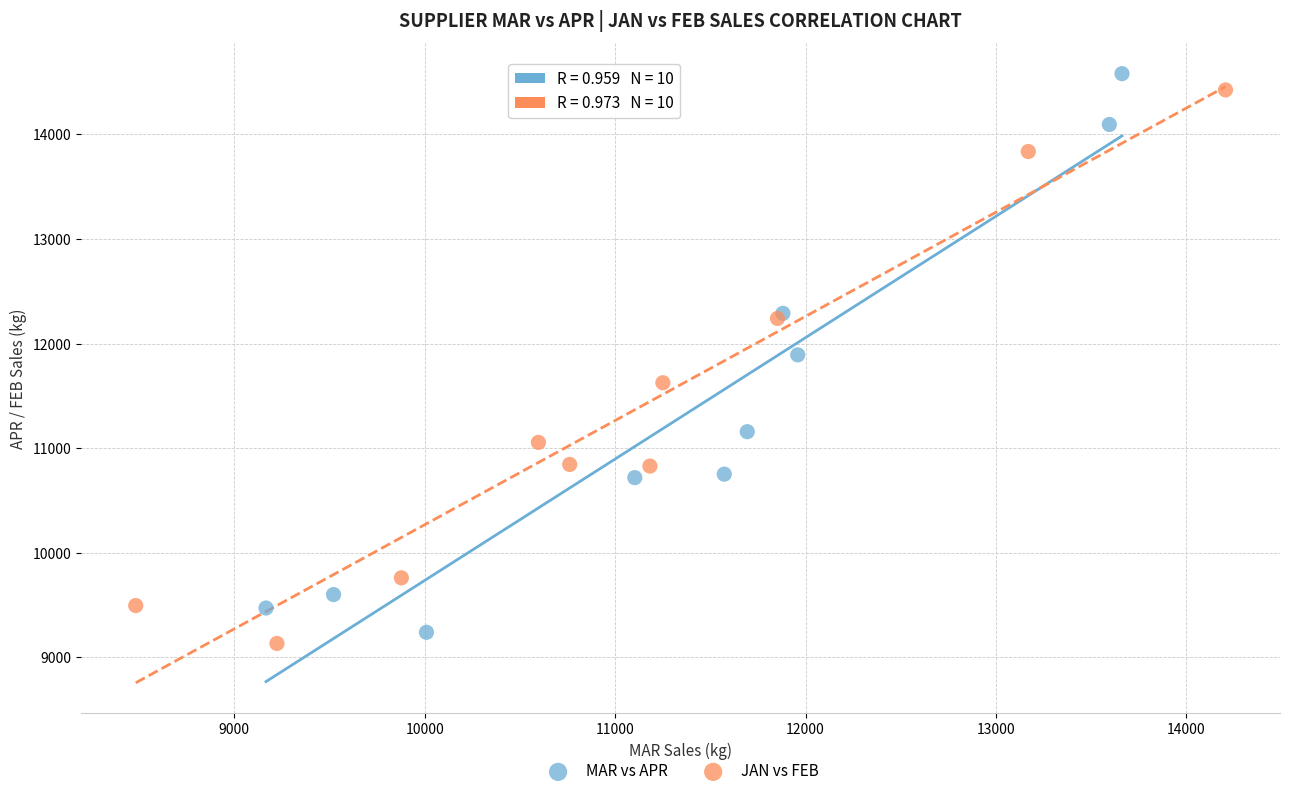

Which series has the widest spread of Y values?

MAR vs APR